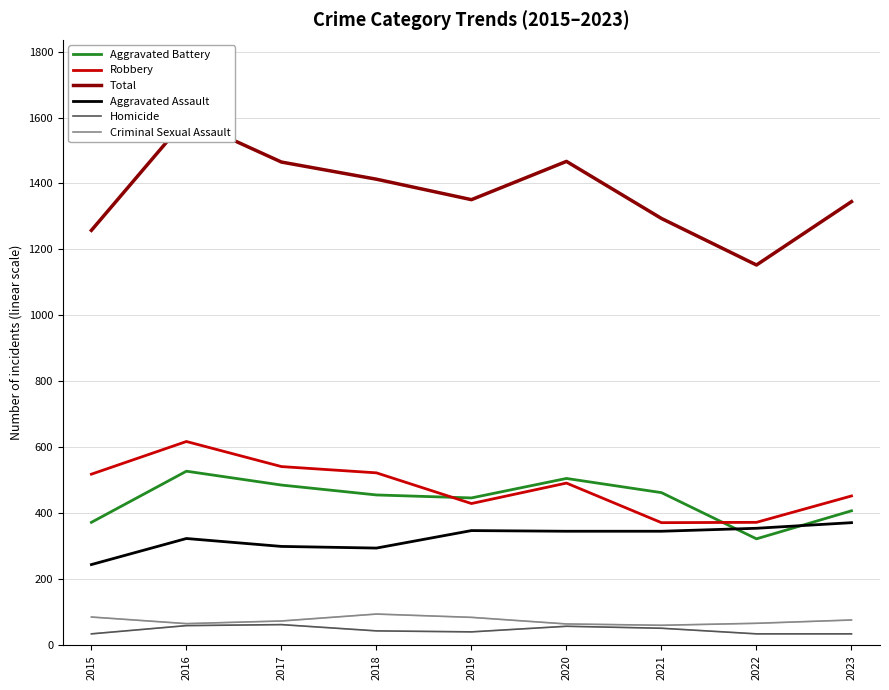

What is the sum of the Aggravated Assault values at 2016 and 2017?

624